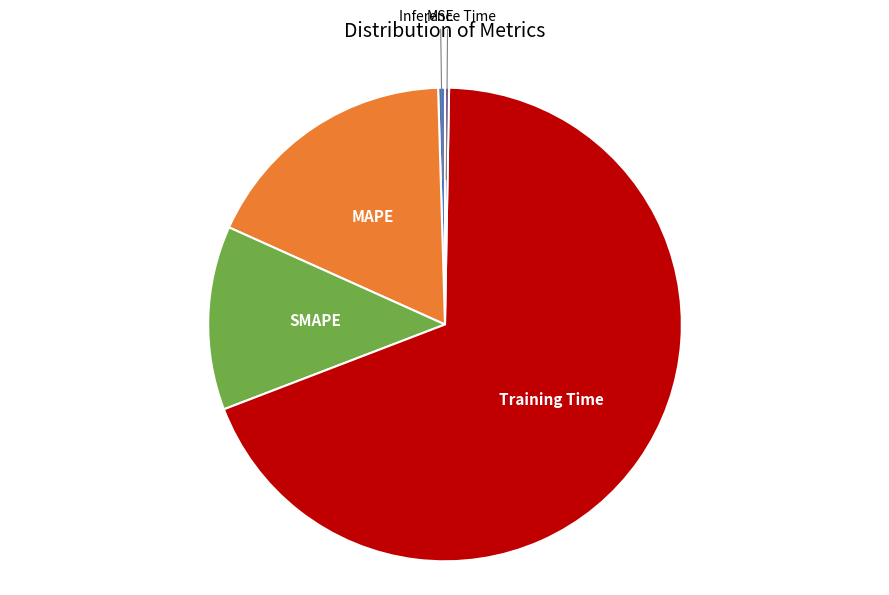

Does any single category account for the majority?

Yes